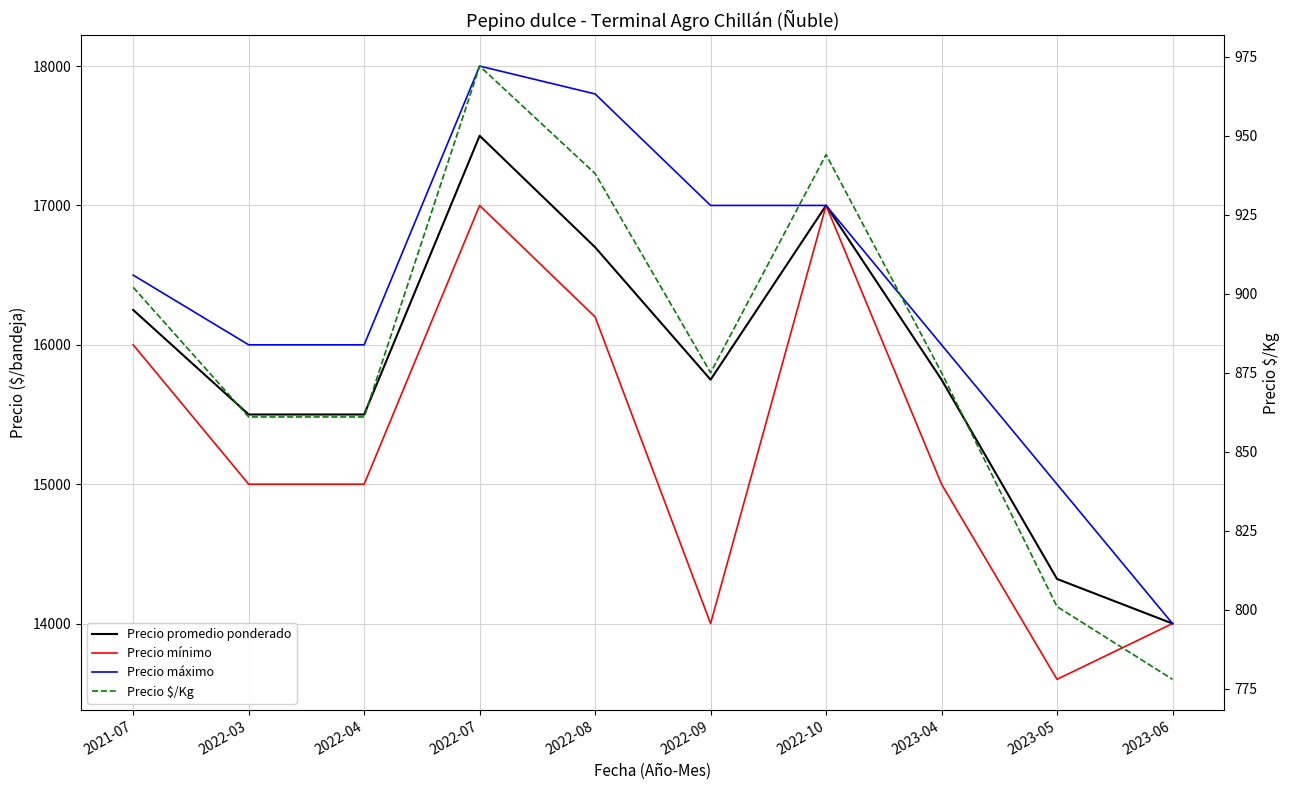

What is the difference between the Precio mínimo values at 2022-09 and 2022-10?

3000